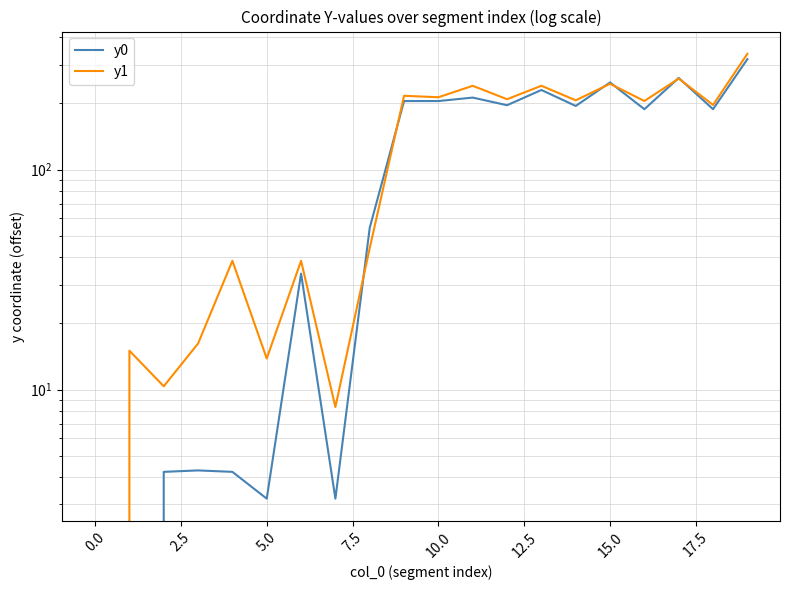

At 13, list the series in order from largest to smallest.

y1, y0